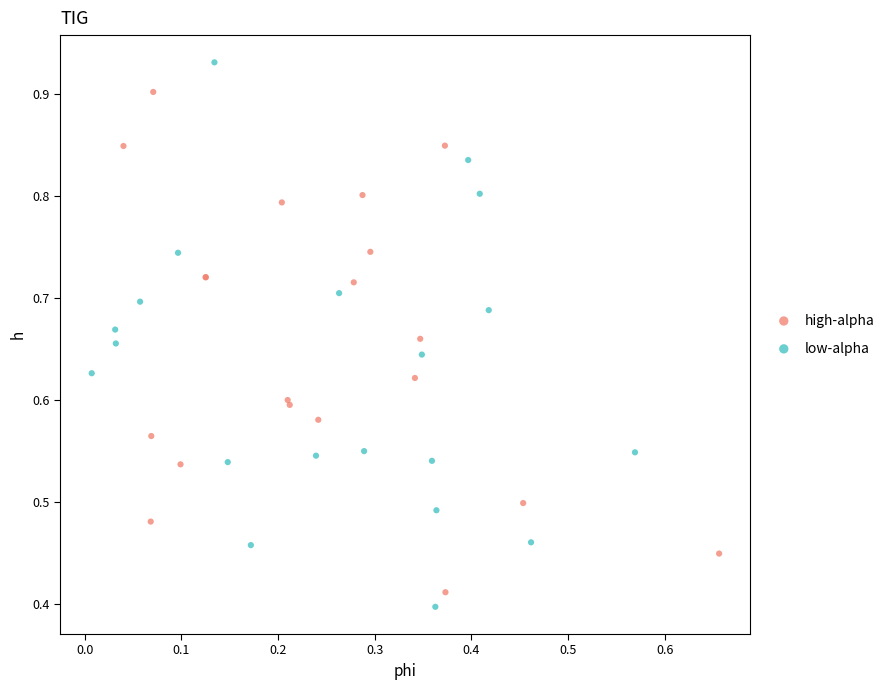

Which series reaches the maximum Y coordinate?

low-alpha